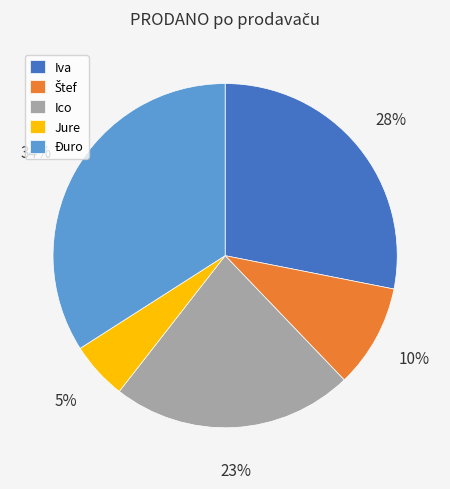

To the nearest percent, what is the difference between the largest and smallest slice percentages?

29%